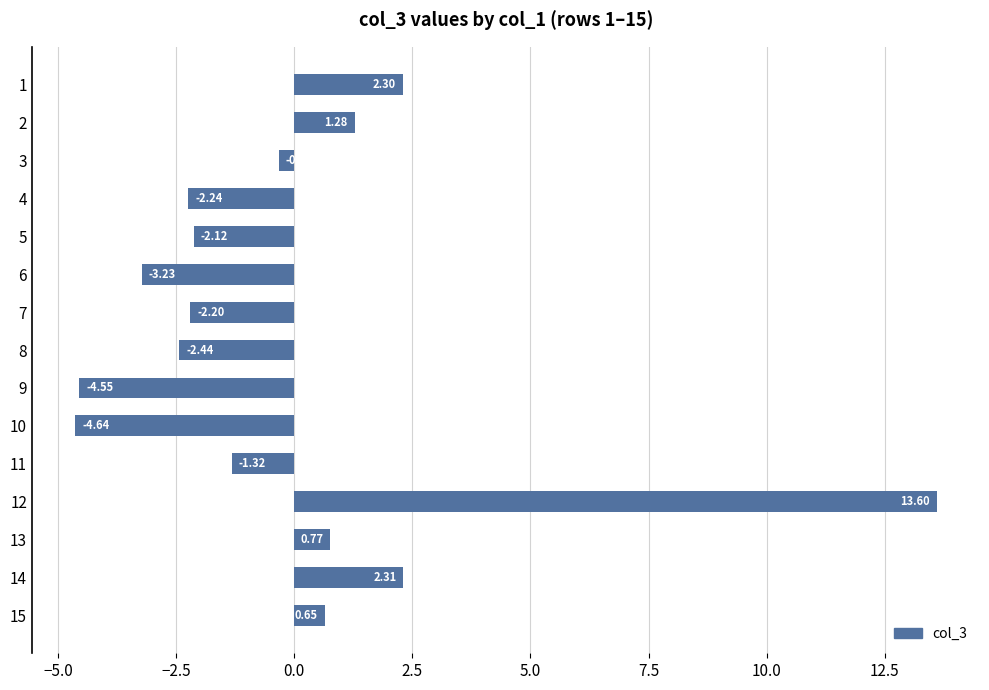

What is the sum of all values?

-2.2